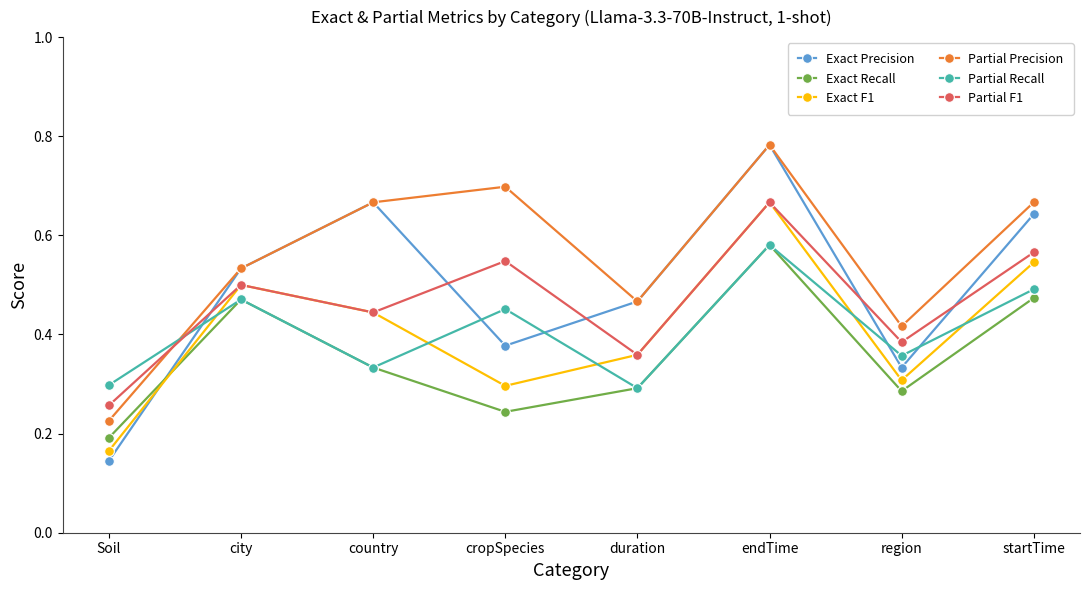

What position from the left is startTime?

8